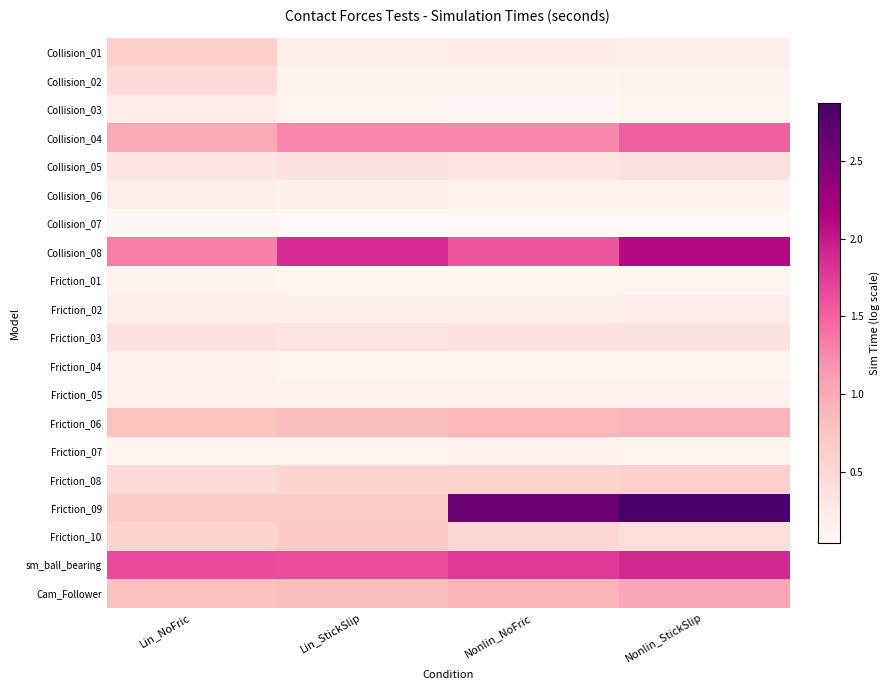

List the series in order of their peak value, highest first.

Friction_09, Collision_08, sm_ball_bearing, Collision_04, Cam_Follower, Friction_06, Friction_10, Friction_08, Collision_01, Collision_02, Collision_05, Friction_03, Friction_02, Collision_03, Collision_06, Friction_05, Friction_04, Friction_07, Friction_01, Collision_07